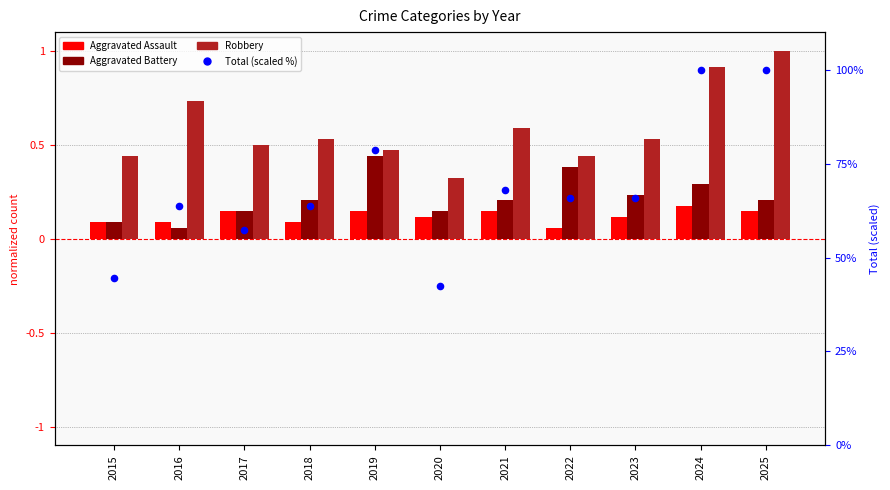

Which series reaches the minimum Y coordinate?

Aggravated Assault